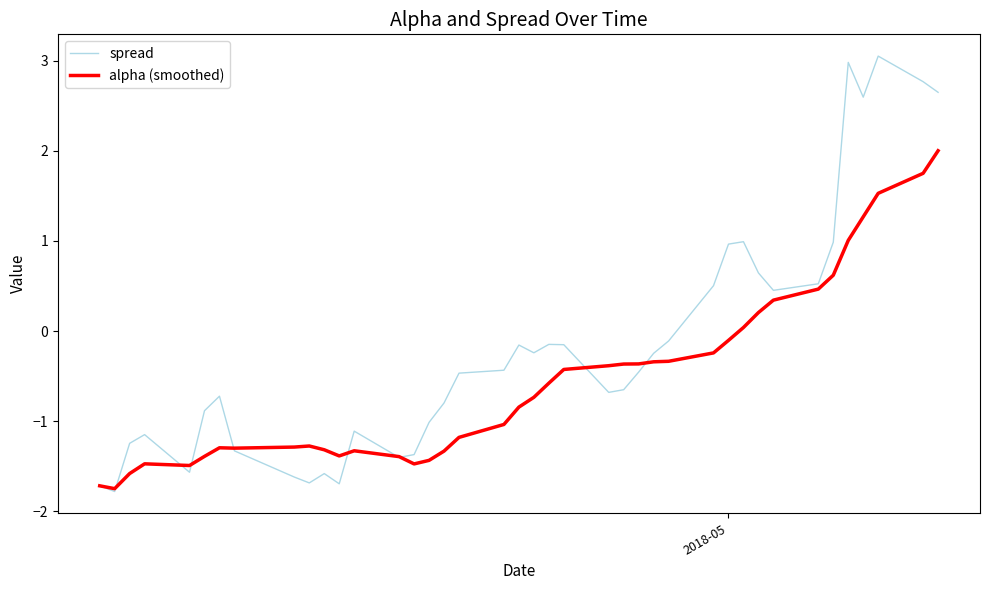

Which series has the widest spread of values?

spread